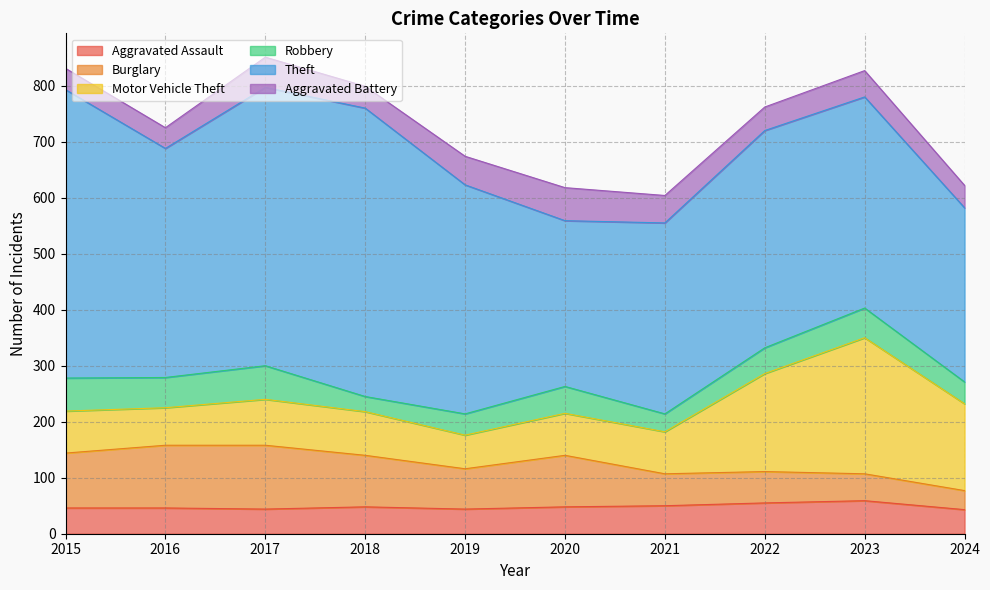

Is it true that Aggravated Battery equals 28 at 2024?

False